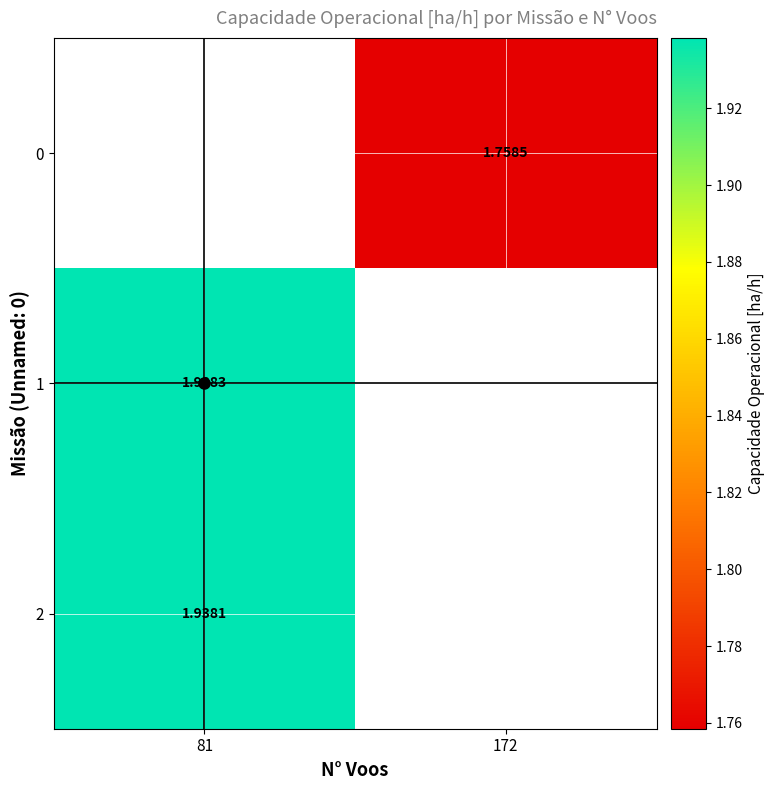

True or false: 0 has a value of 1.2 at 172.

False